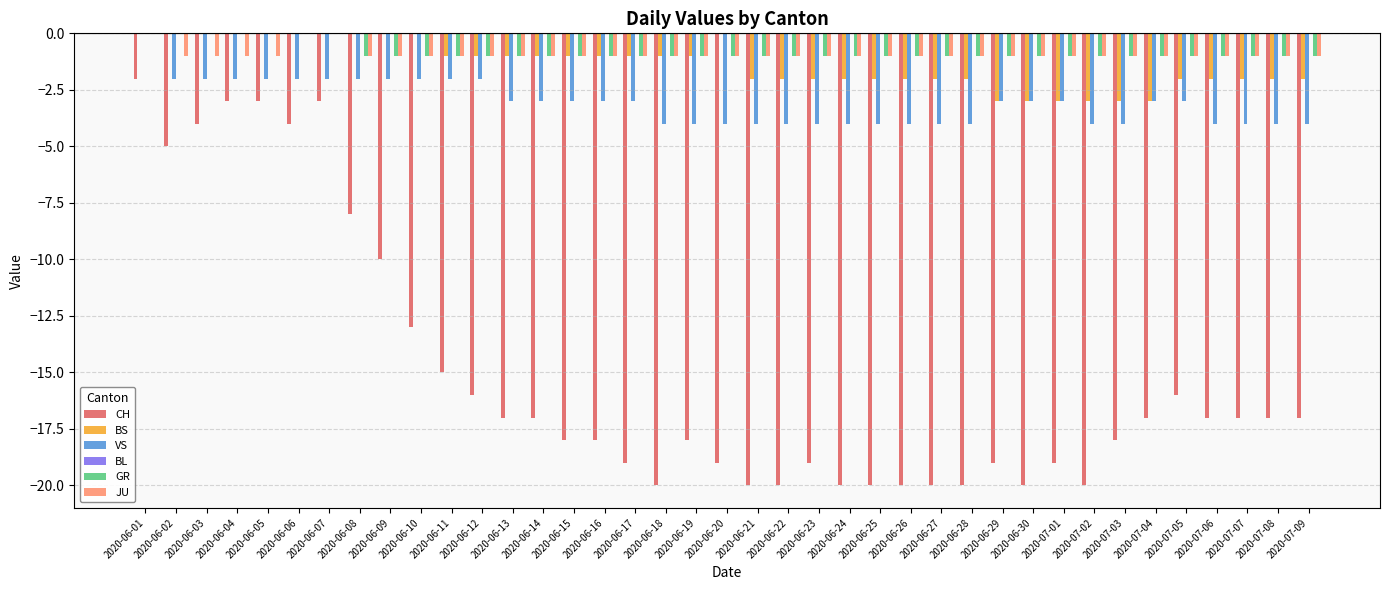

Is the value of CH at 2020-06-10 greater than the value of BS at 2020-06-13?

No